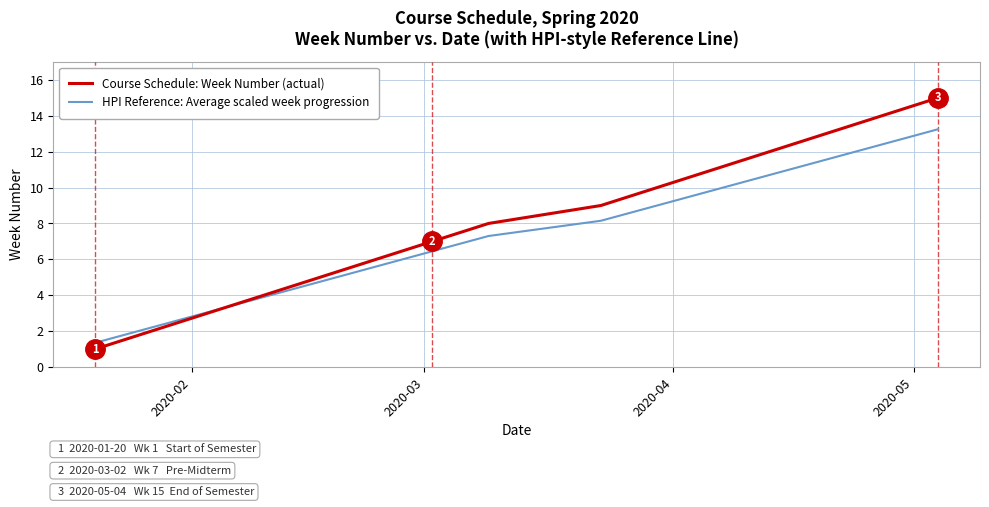

Which series has the largest range (max minus min)?

Course Schedule: Week Number (actual)